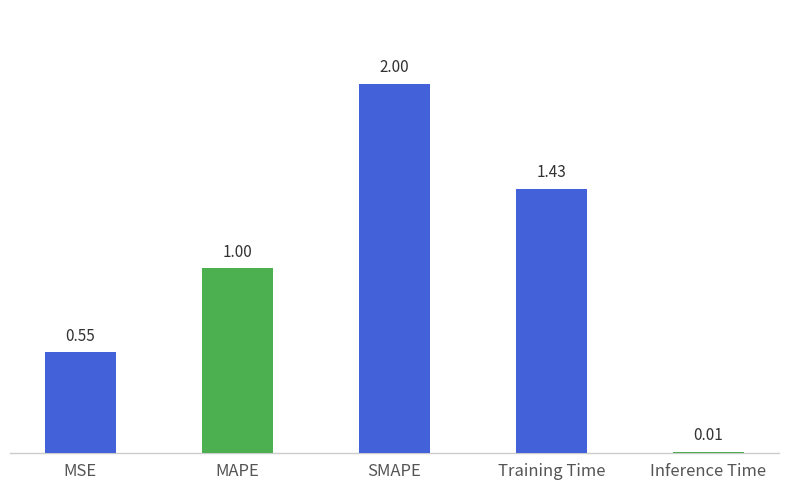

What is the maximum value shown in the chart?

2.0